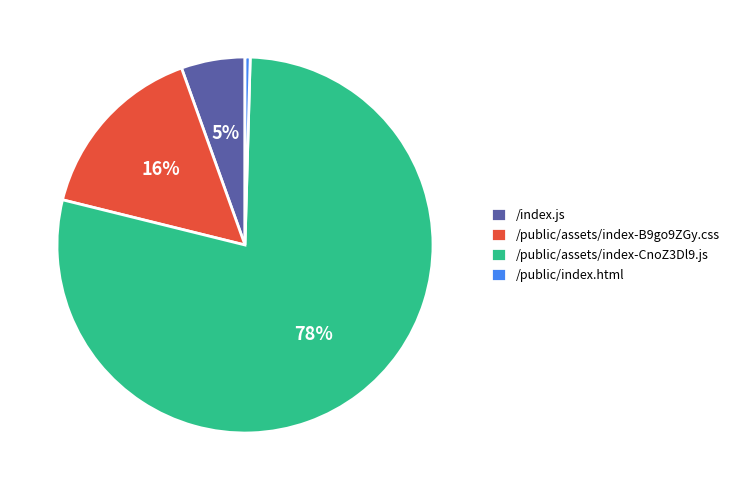

What is the majority slice?

/public/assets/index-CnoZ3Dl9.js